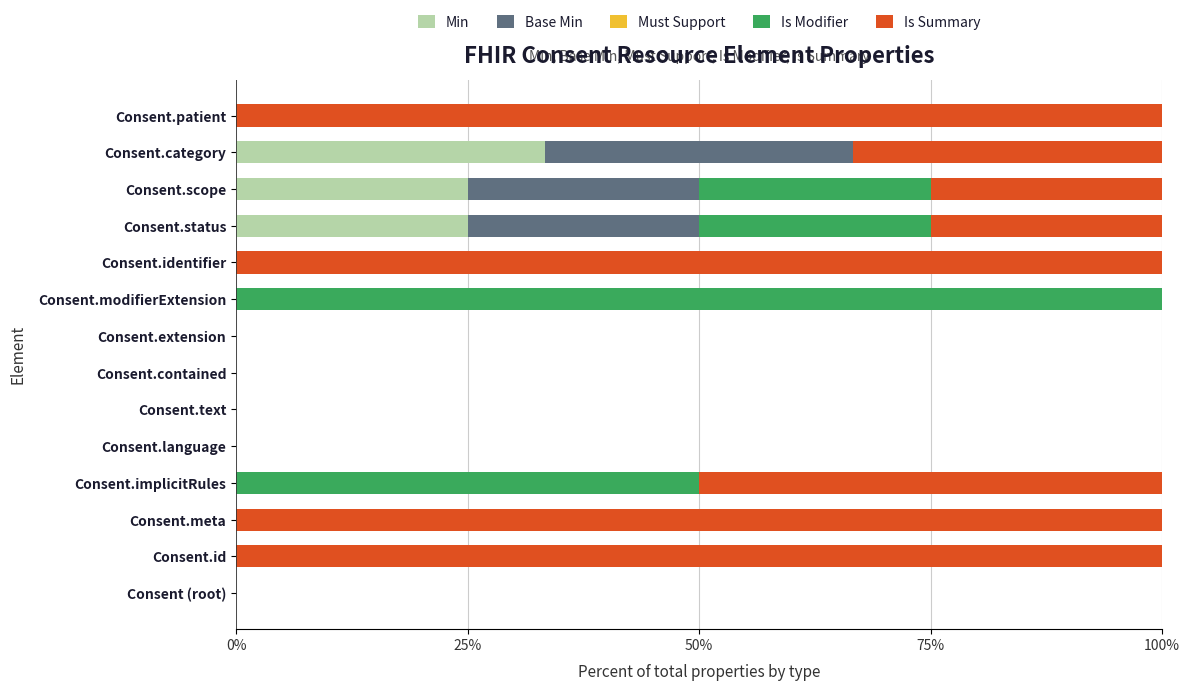

True or false: Min has a value of 6.1 at Consent.scope.

False